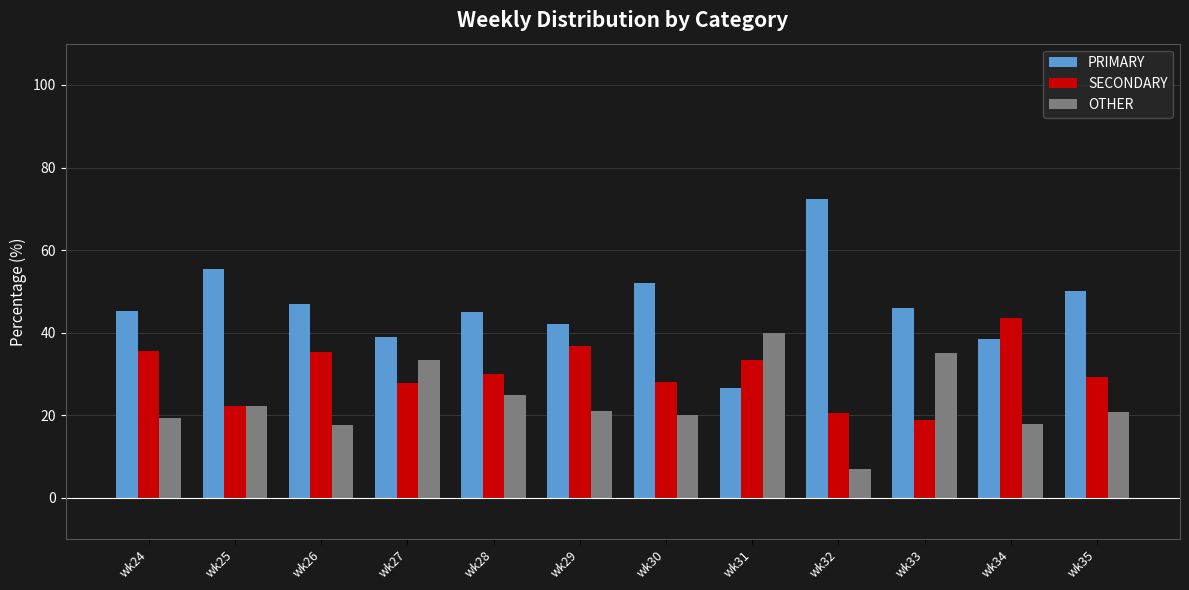

List the series in order of their peak value, lowest first.

OTHER, SECONDARY, PRIMARY